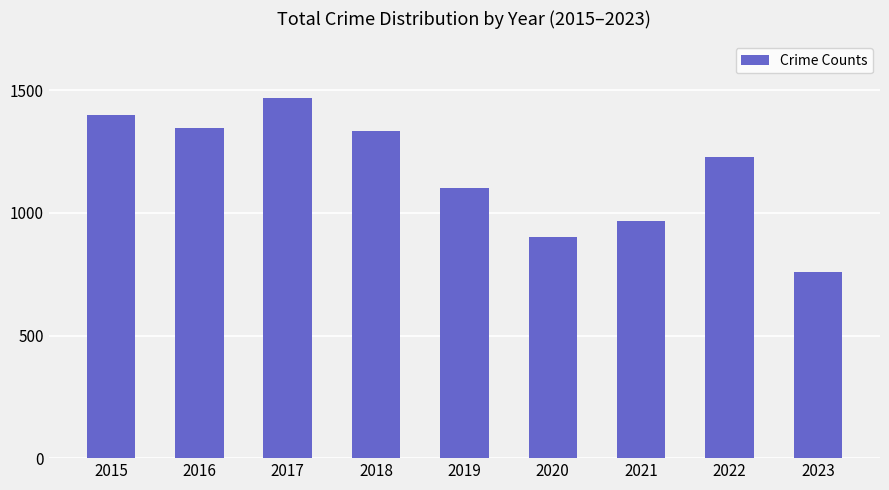

The value at 2022 is 329. True or false?

False